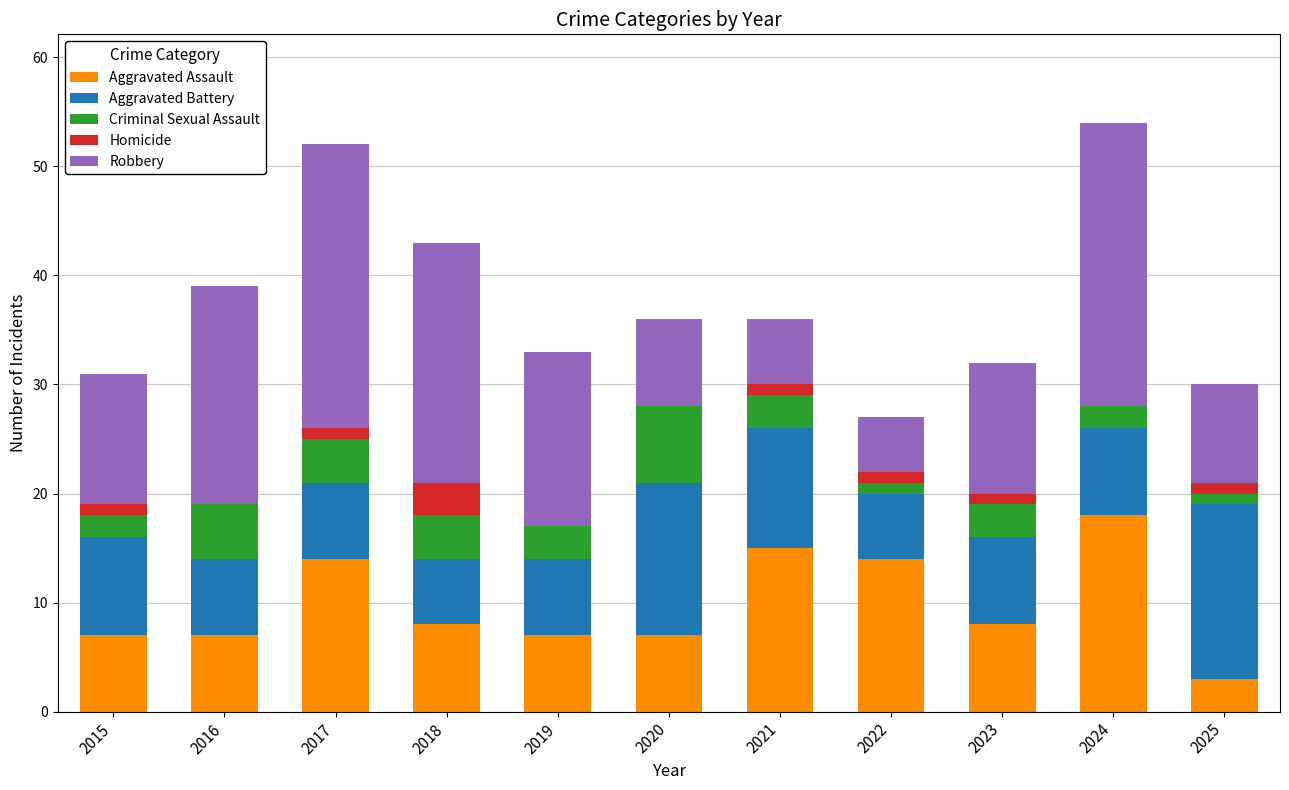

The value of Aggravated Assault at 2022 is 6. True or false?

False